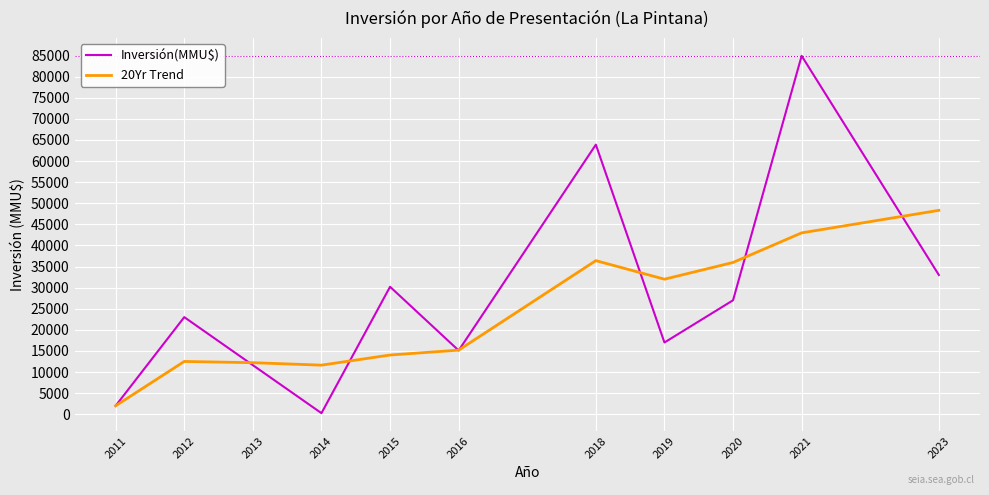

What is the sum of the 20Yr Trend values at 2016 and 2021?

58156.0